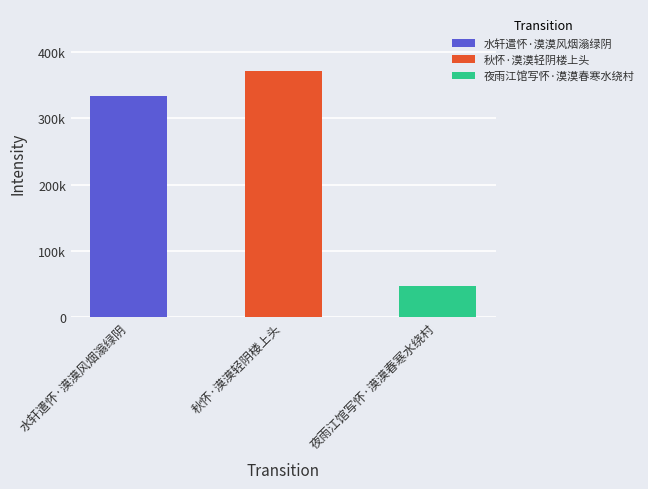

What is the average value?

251213